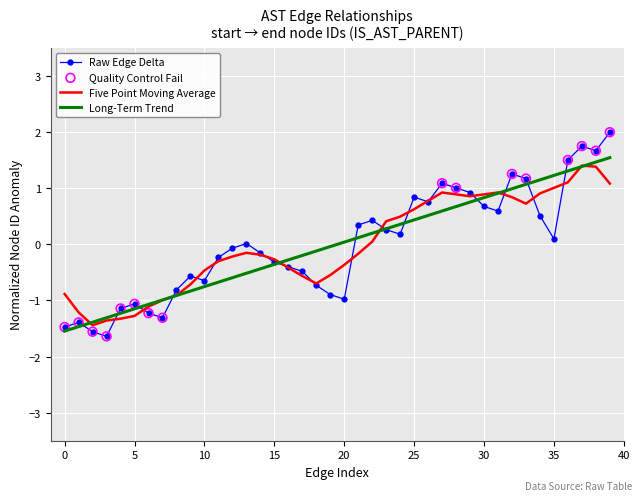

Which series has the widest spread of values?

Raw Edge Delta